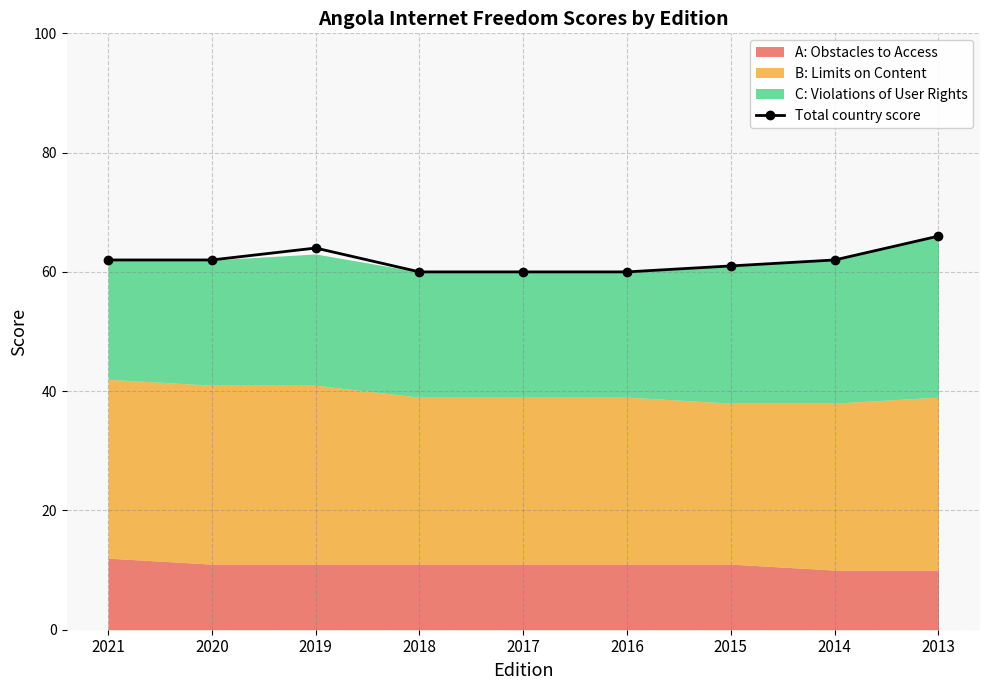

List the labels in order of value, largest first.

2013, 2019, 2021, 2020, 2014, 2015, 2018, 2017, 2016